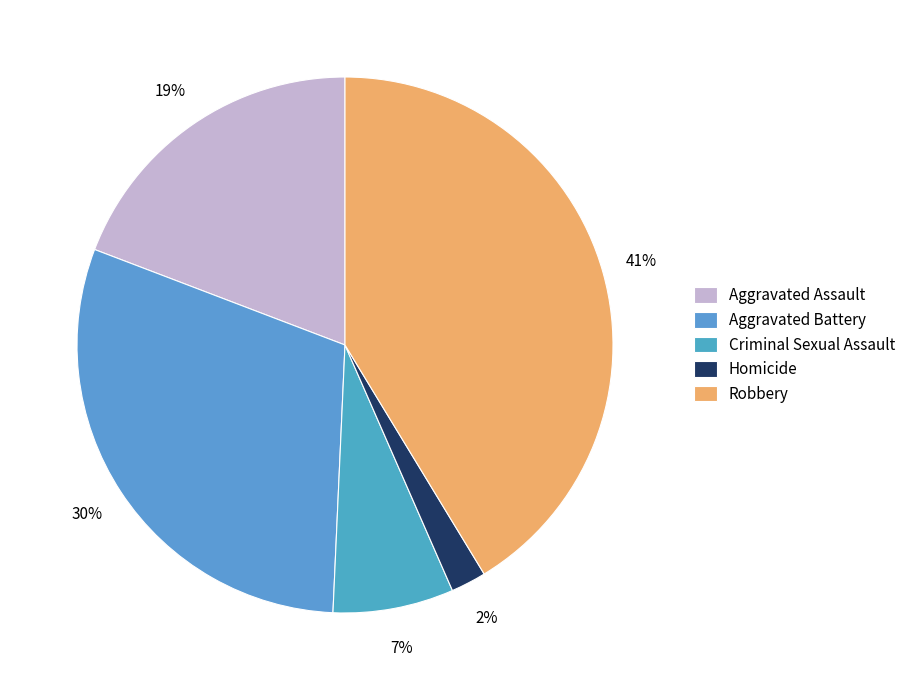

What is the ratio of the value at Homicide to the value at Aggravated Battery?

0.1